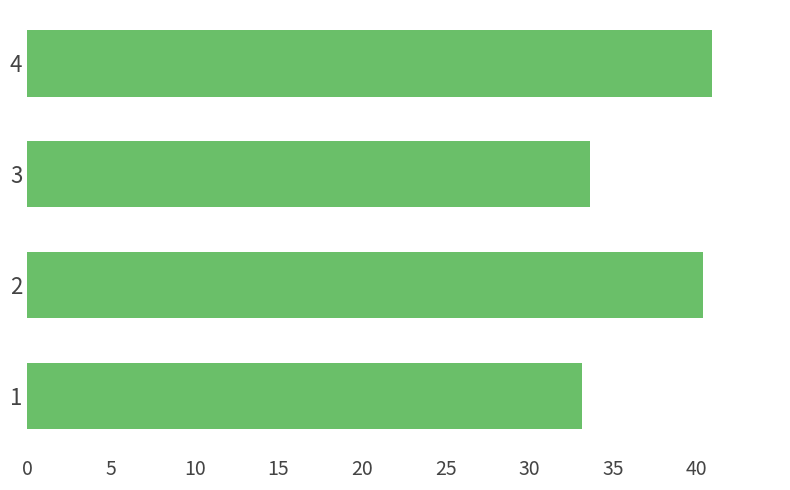

What is the average value?

37.0